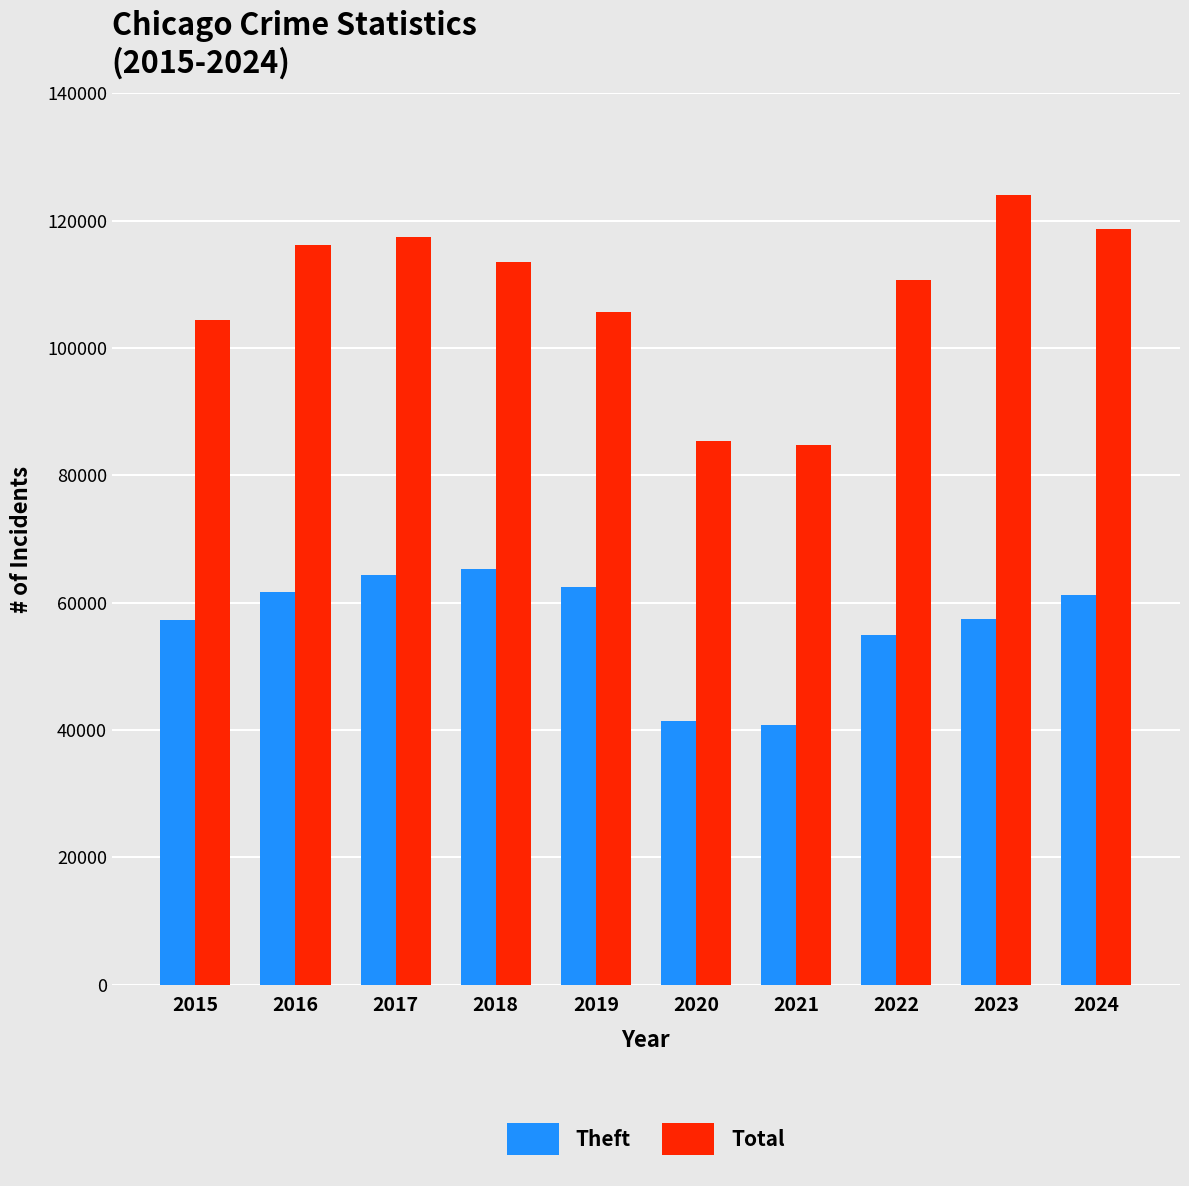

Which series has the largest total across all categories?

Total